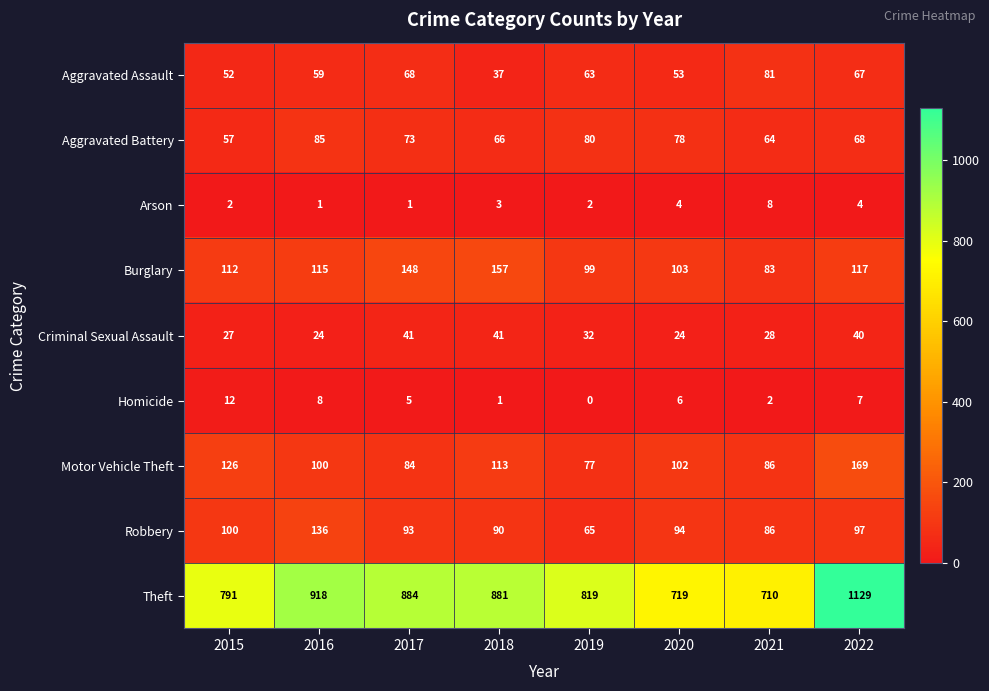

How many data points does each series have?

8